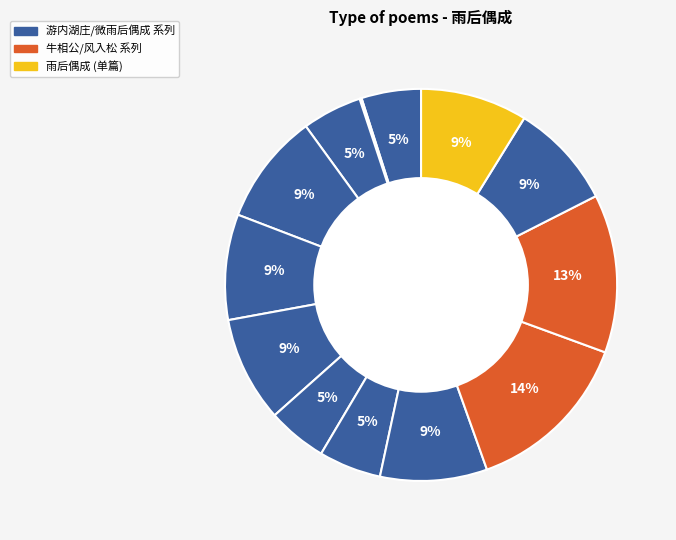

How many segments does this pie chart have?

13